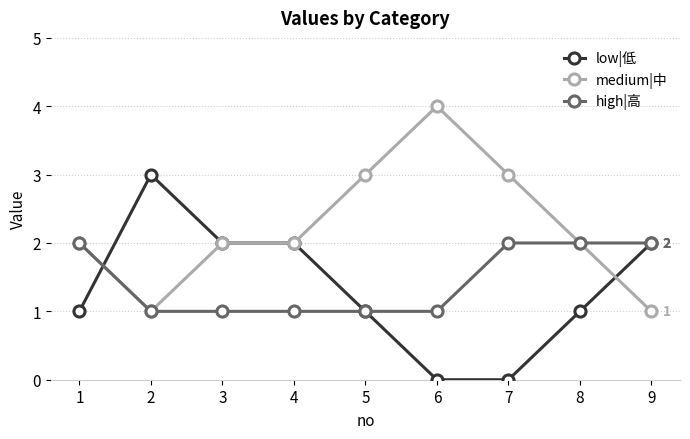

Where is the first local maximum for low|低?

2